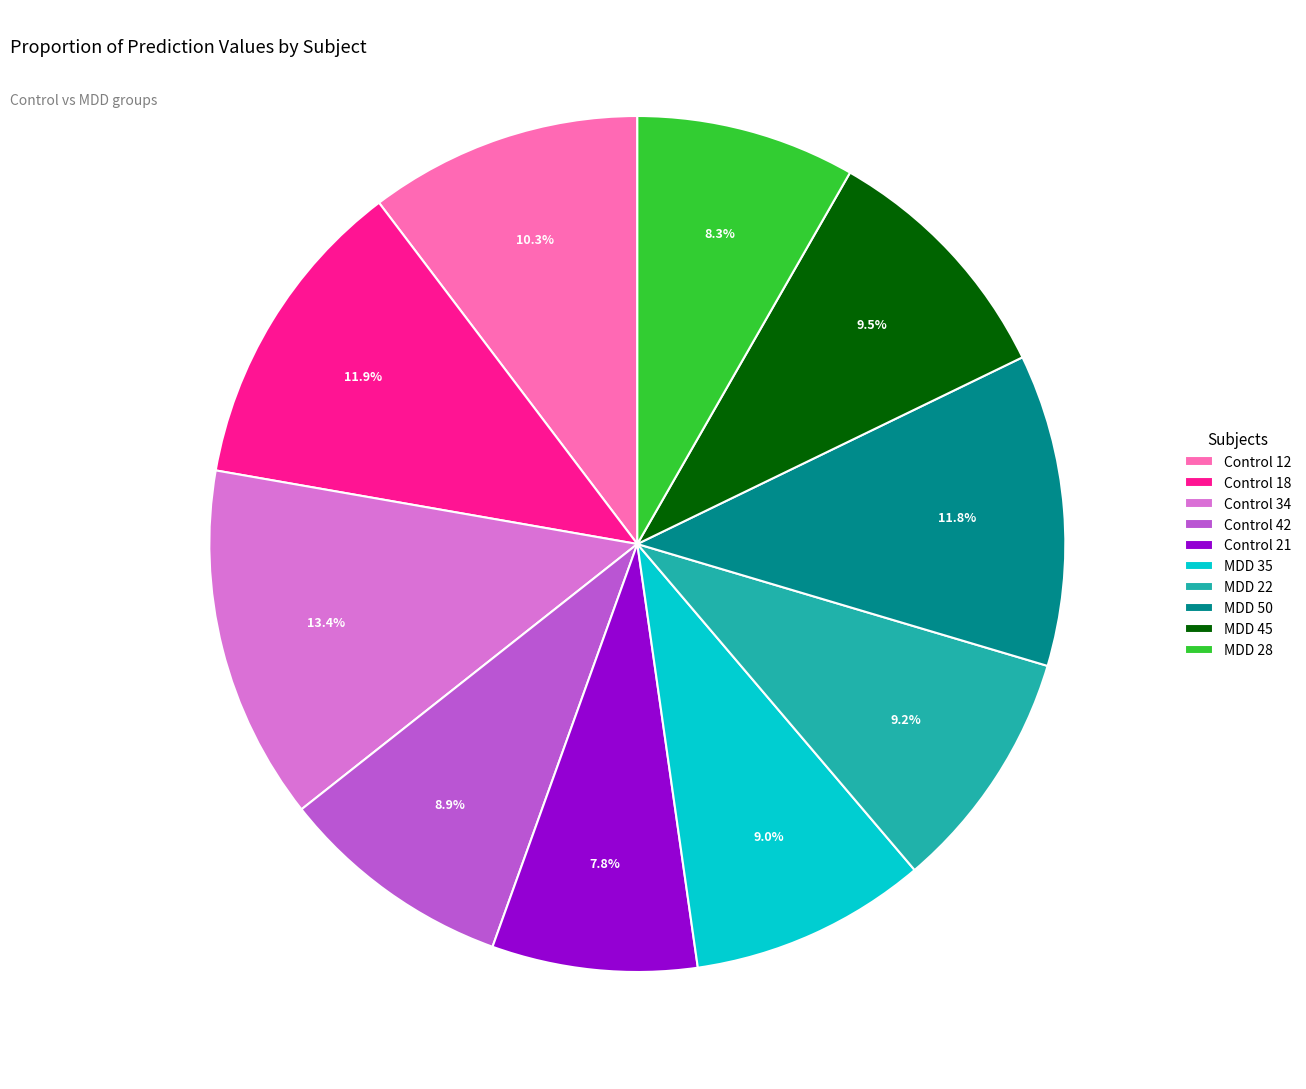

Which category has the biggest portion of the pie?

Control 34